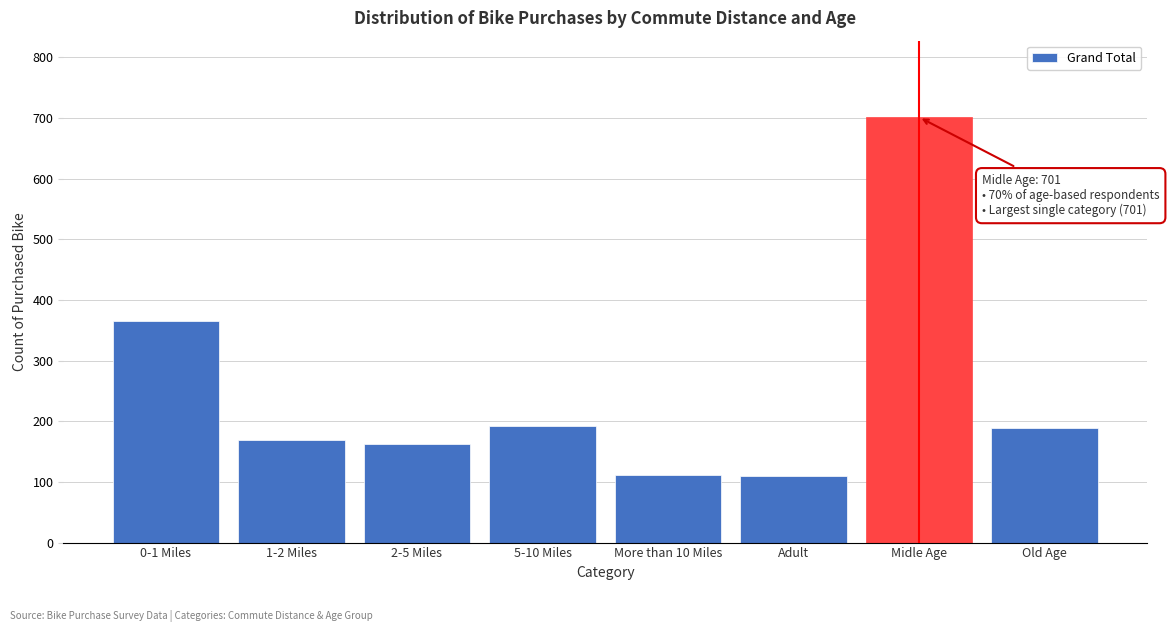

What is the maximum value shown in the chart?

701